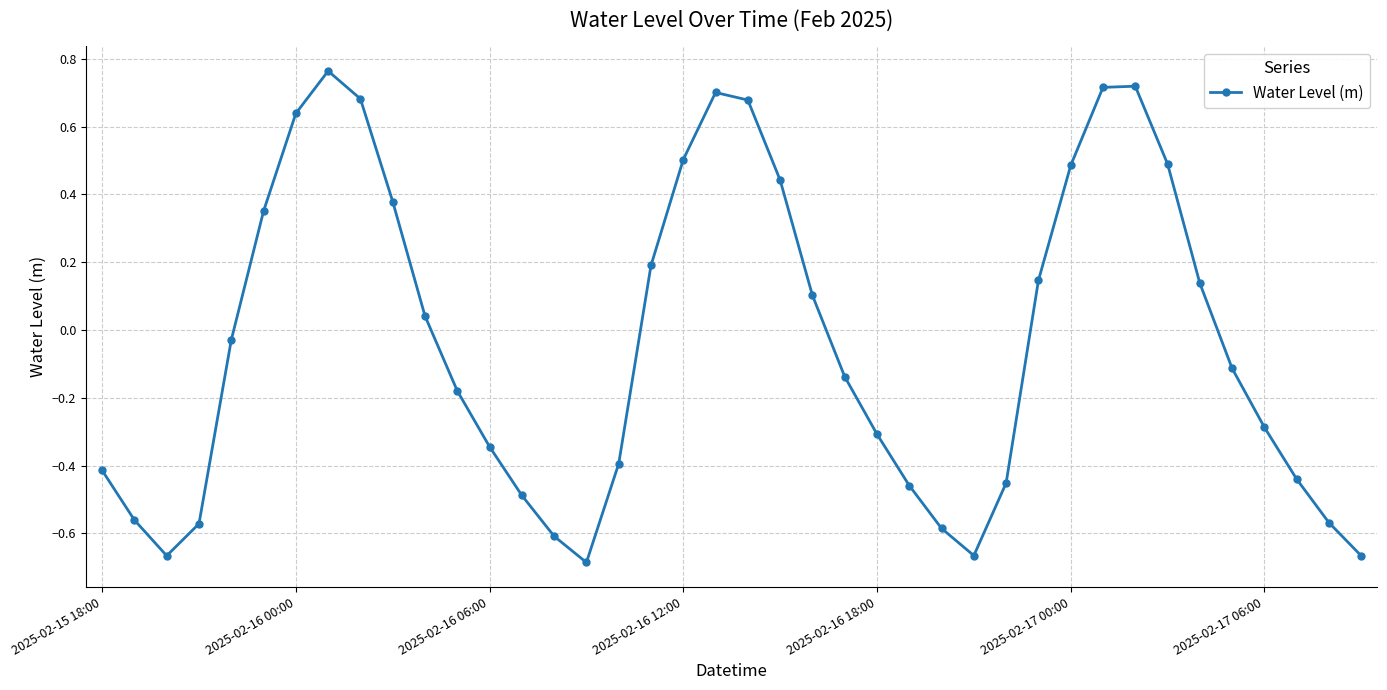

What is the sum of all values?

-1.5